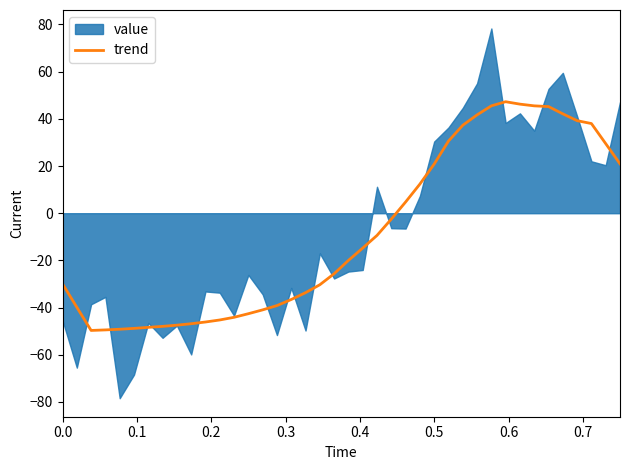

How many lines are shown in the chart?

1